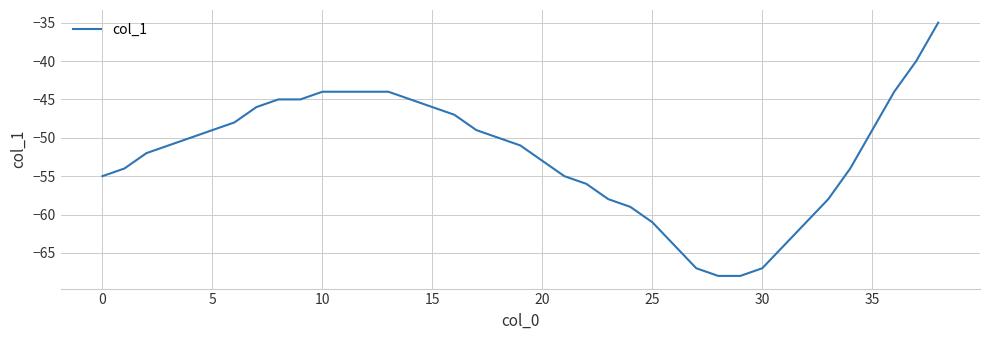

What is the smallest value displayed?

-68